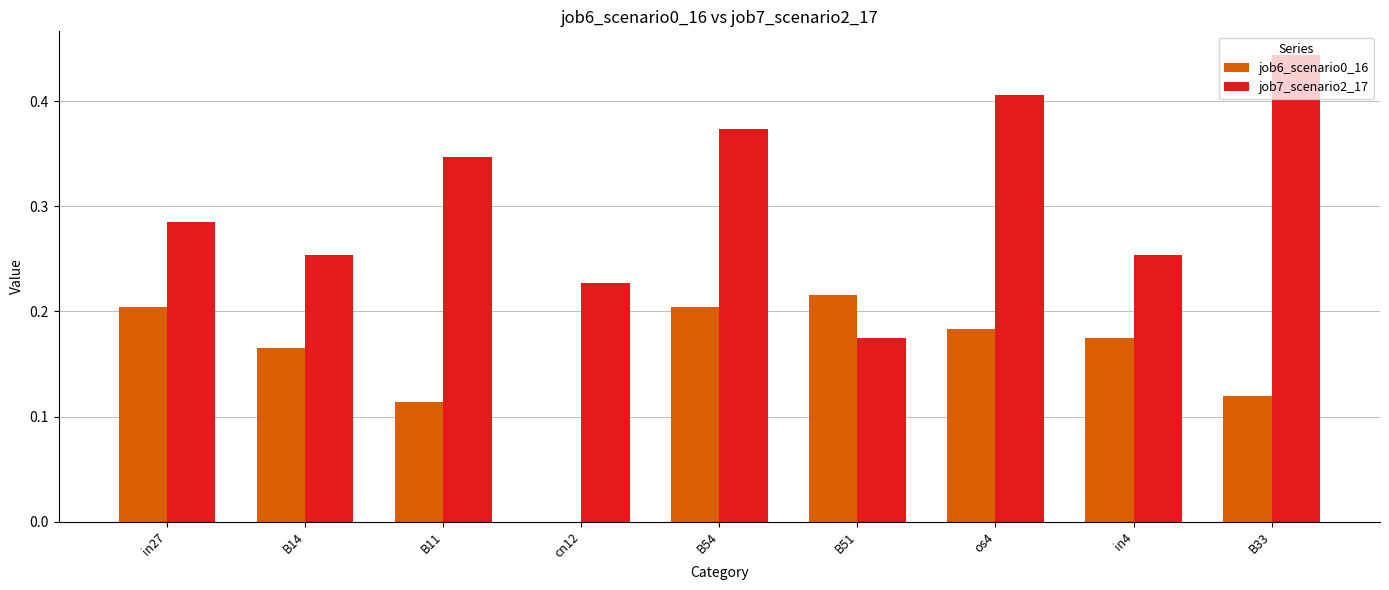

What are all the series names shown in the legend?

job6_scenario0_16, job7_scenario2_17